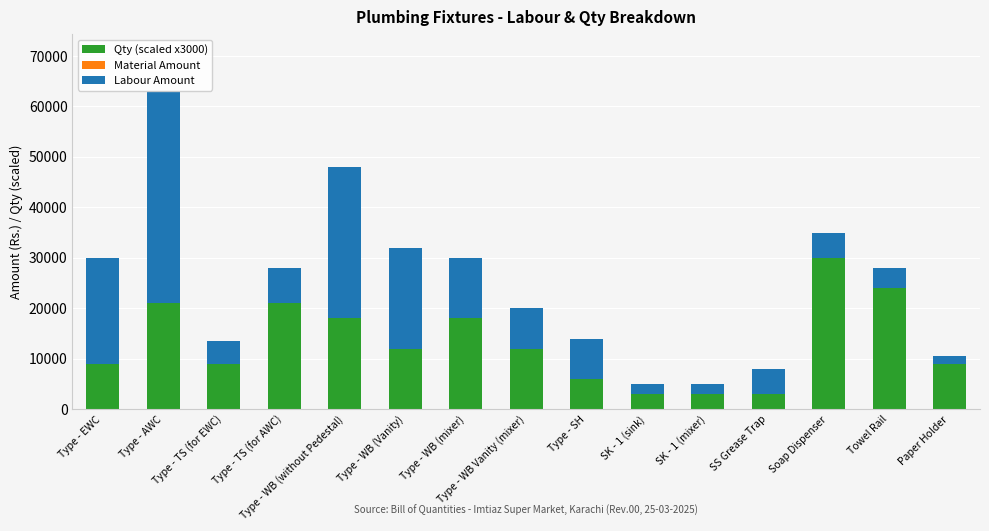

How many data points does each series have?

15